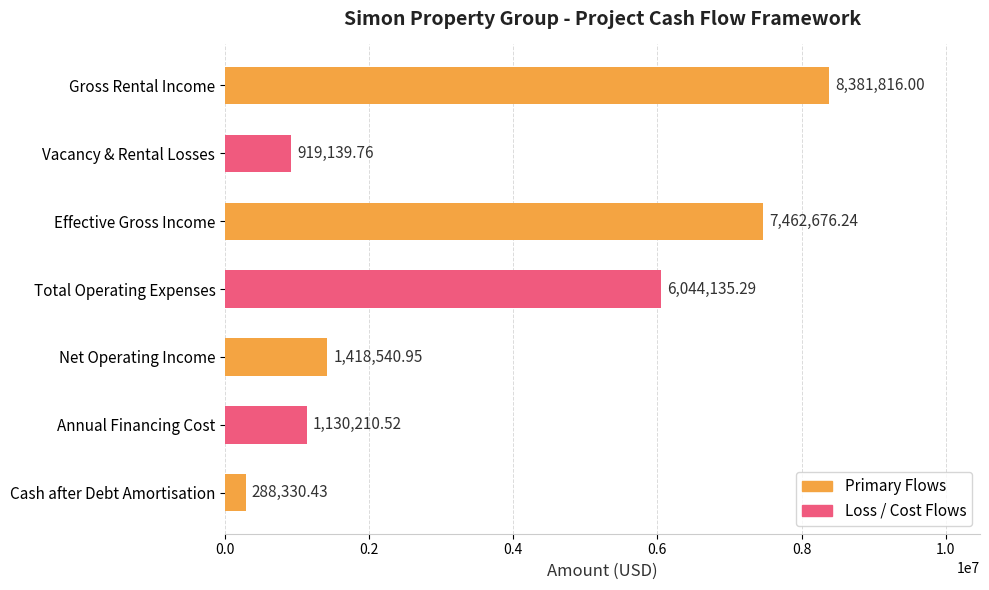

At which label is the value closest to 4335073?

Total Operating Expenses